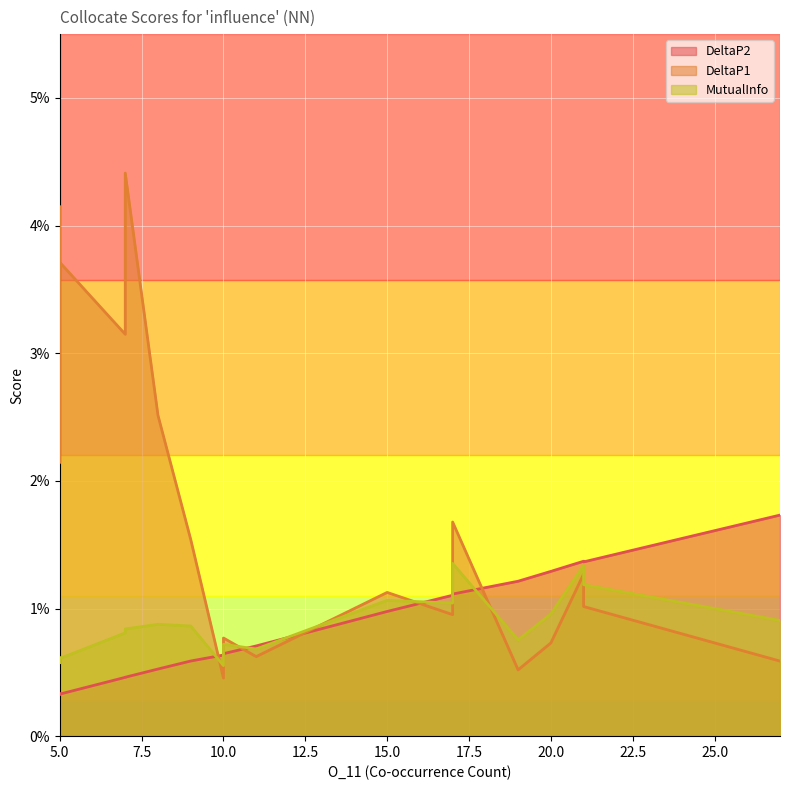

Which series ends up on top after the final intersection of DeltaP2 and DeltaP1?

DeltaP2